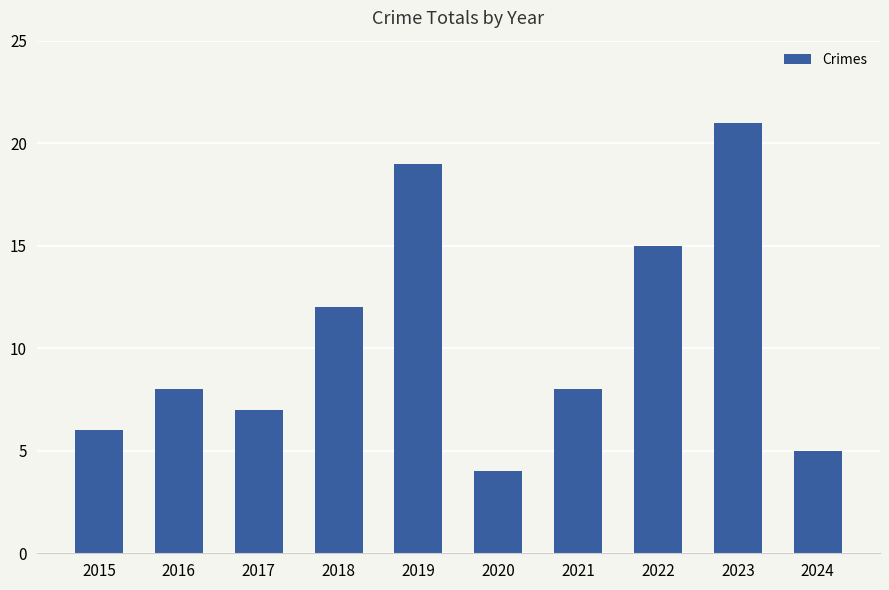

At which label is the value closest to 12?

2018